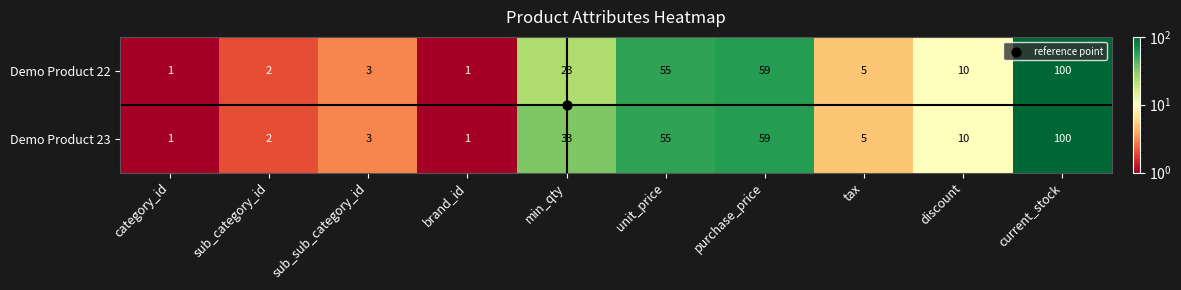

List the series in order of their overall mean, lowest first.

Demo Product 22, Demo Product 23